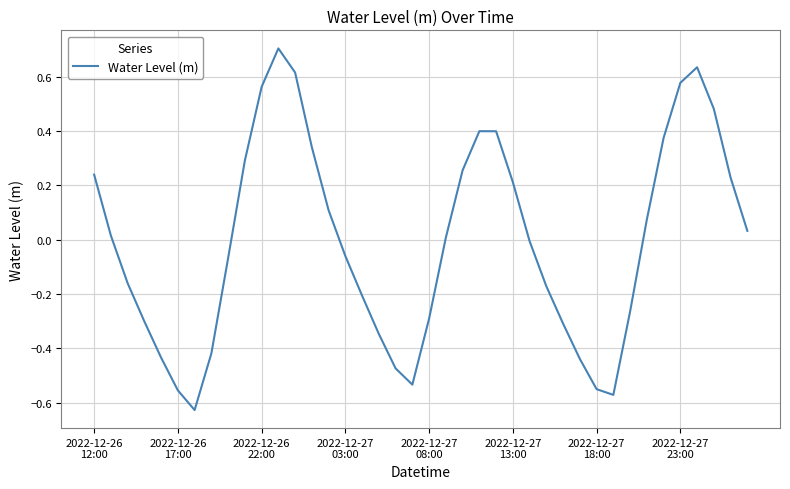

What is the maximum value shown in the chart?

0.7